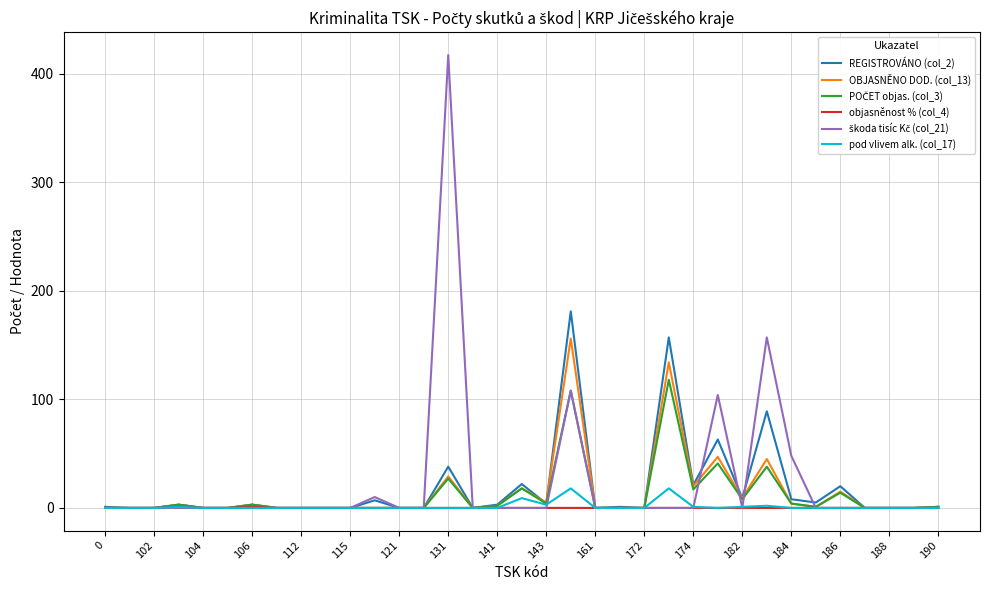

Which series ends up on top after the final intersection of škoda tisíc Kč (col_21) and POČET objas. (col_3)?

POČET objas. (col_3)